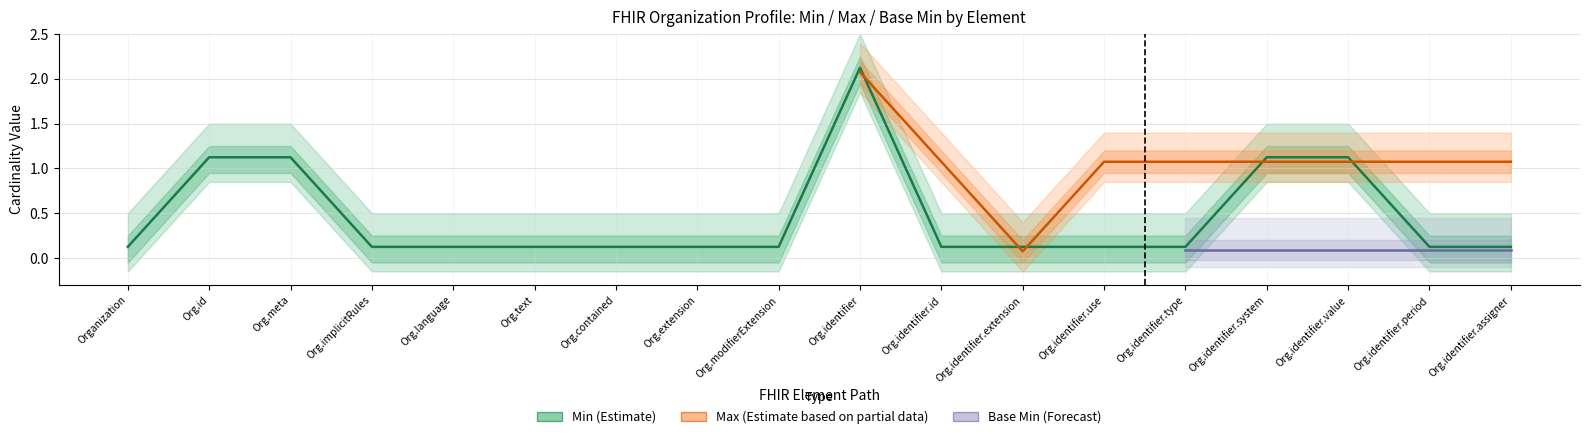

Which series changed the most between Organization.meta and Organization.identifier.assigner?

Min